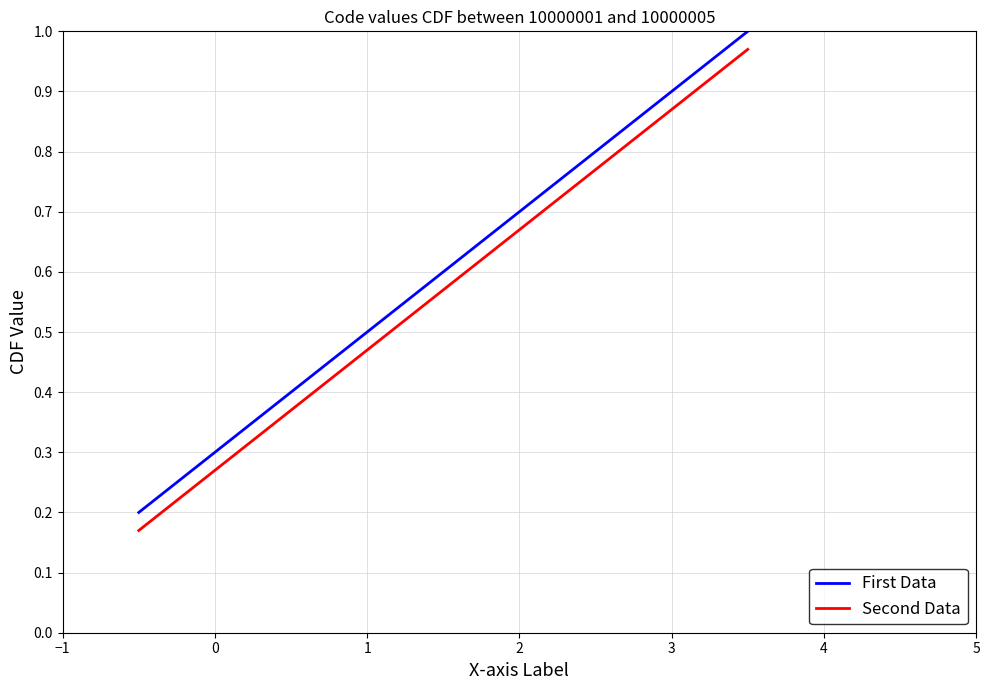

List the series in order of their peak value, highest first.

First Data, Second Data